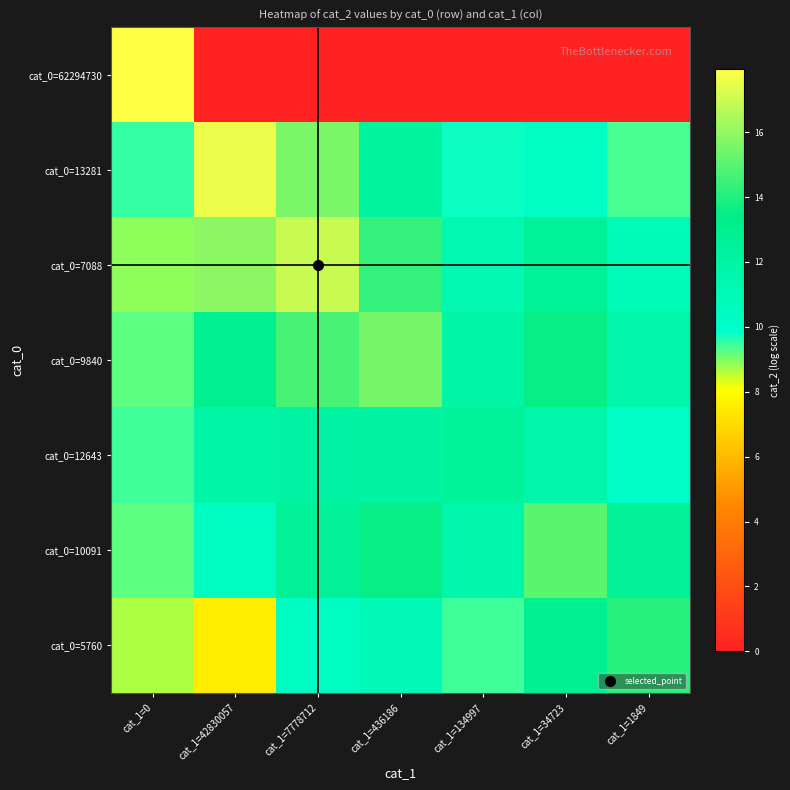

Count the number of data series in this chart.

7